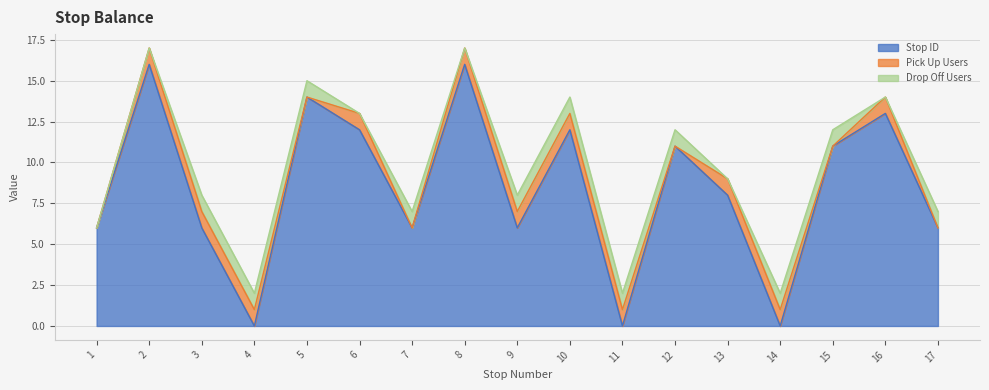

What is the difference between the maximum and minimum values in the Drop Off Users series?

1